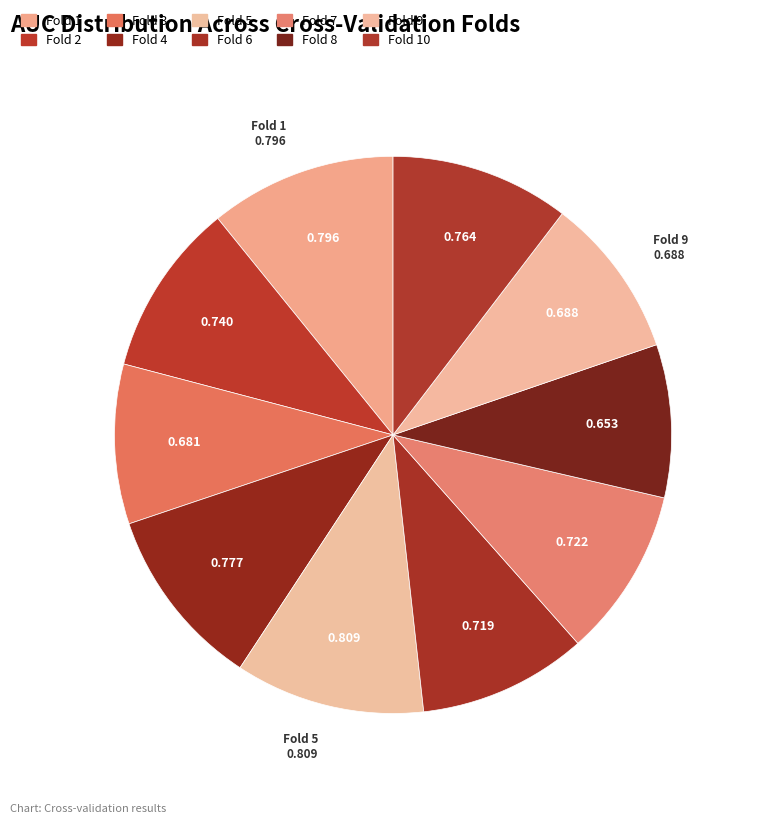

Is Fold 6 the majority of the pie?

No